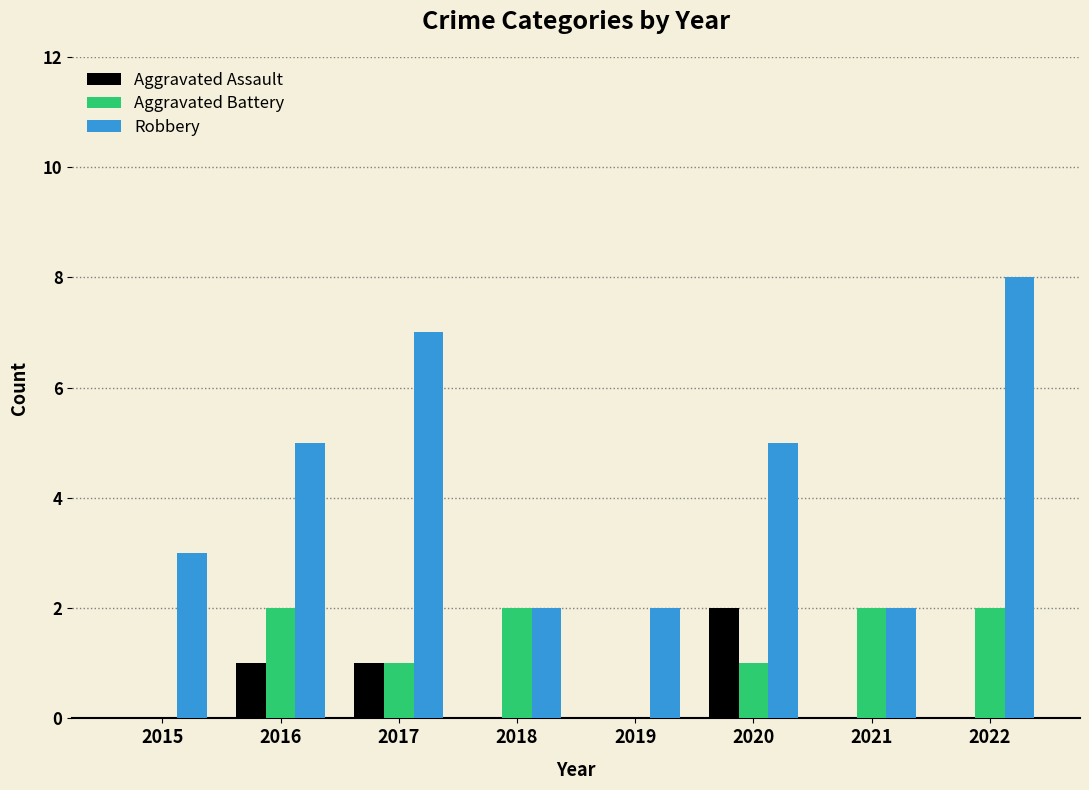

What are all the series names shown in the legend?

Aggravated Assault, Aggravated Battery, Robbery